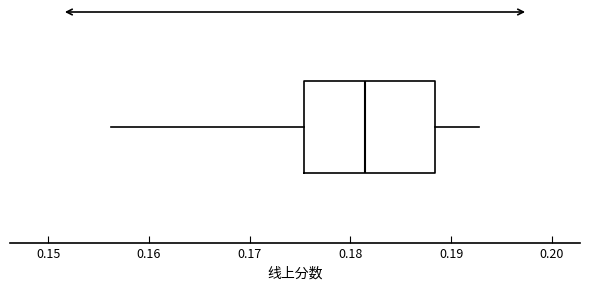

Where does the median line of the box sit on the x-axis? The values are not printed on the chart, so give them approximately, as read against the axis.

0.181